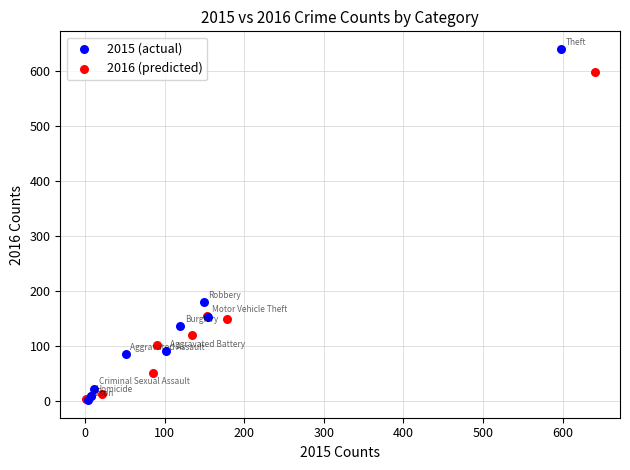

Which series contains the highest Y value?

2015 (actual)